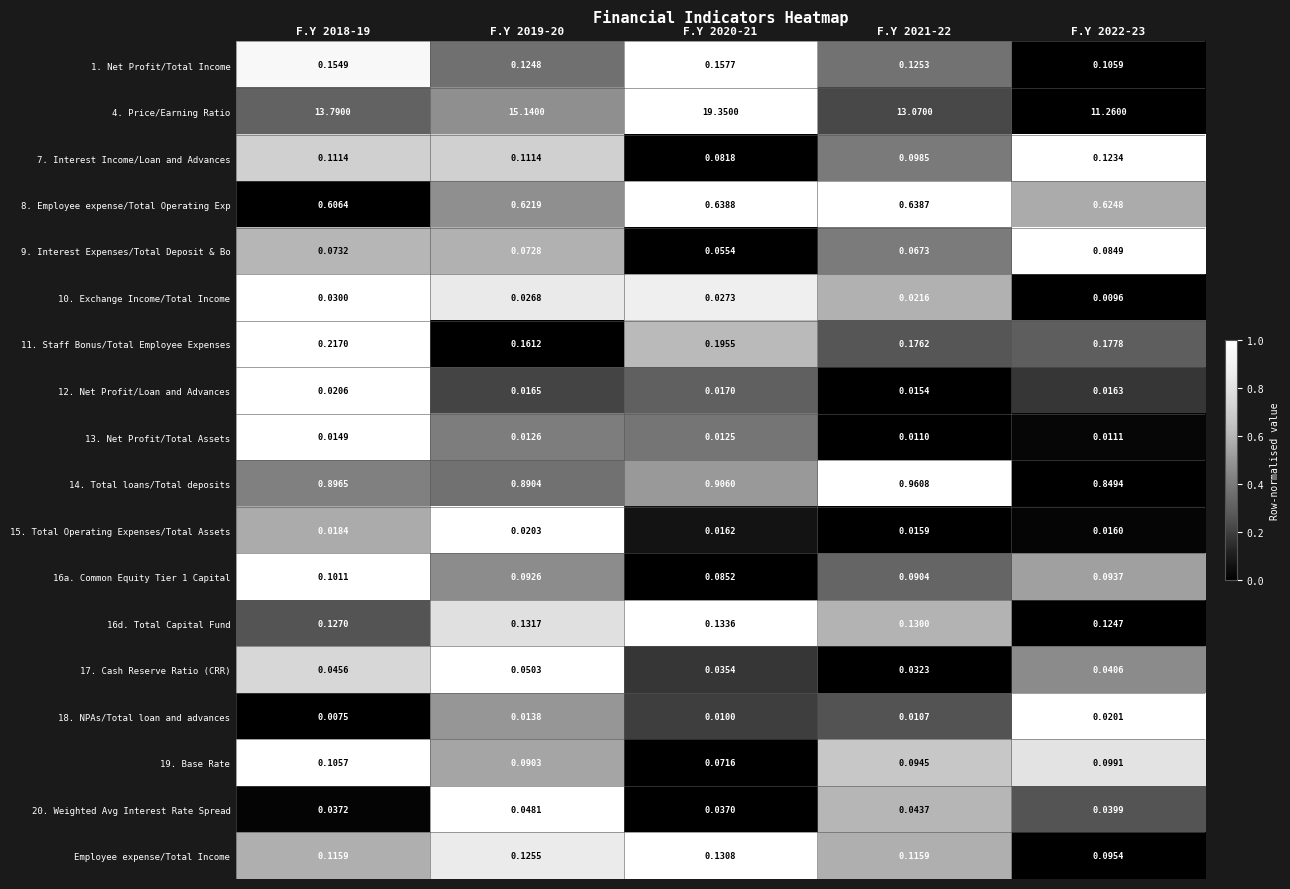

Is the value of 9. Interest Expenses/Total Deposit & Bo at F.Y 2022-23 greater than the value of 8. Employee expense/Total Operating Exp at F.Y 2021-22?

No